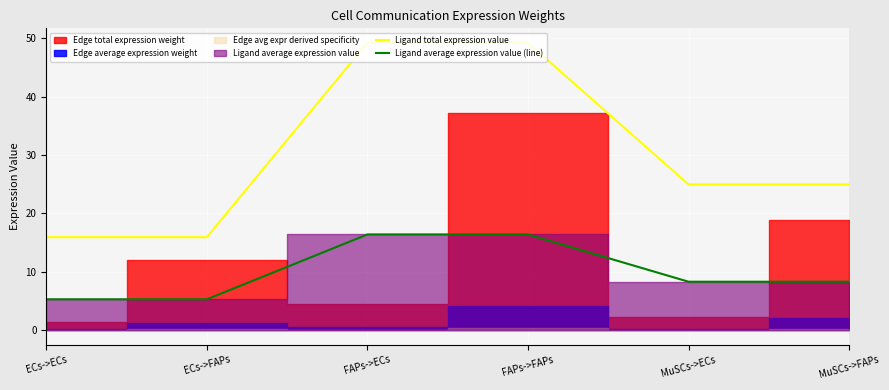

True or false: Ligand total expression value and Ligand average expression value (line) intersect in this chart.

False